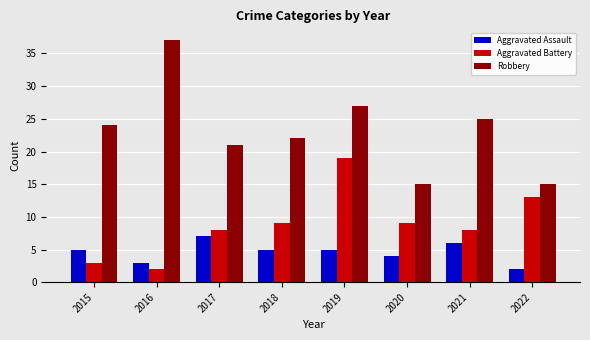

Rank the series by their average value, from lowest to highest.

Aggravated Assault, Aggravated Battery, Robbery